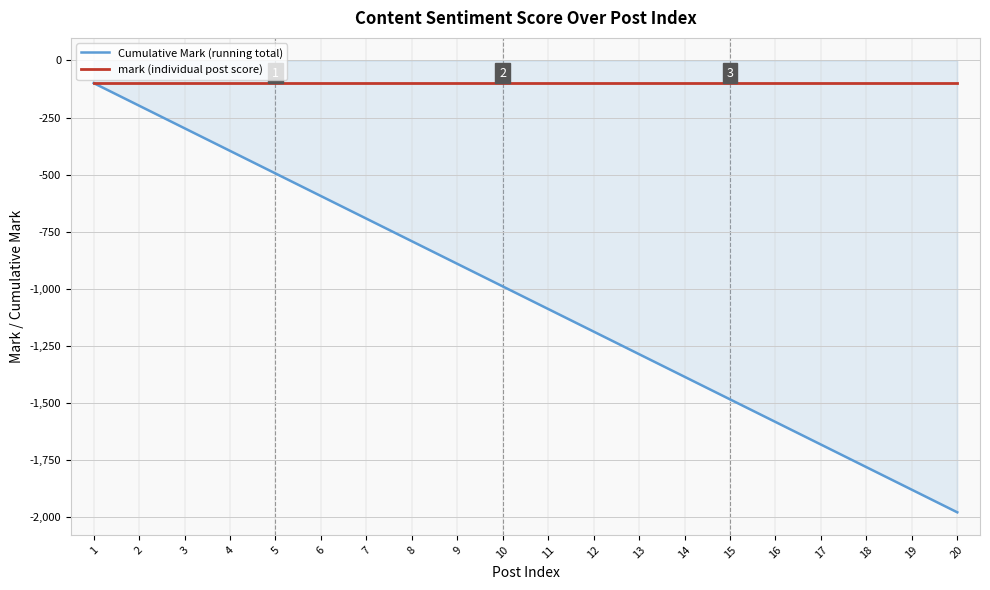

Which series has the widest spread of values?

Cumulative Mark (running total)